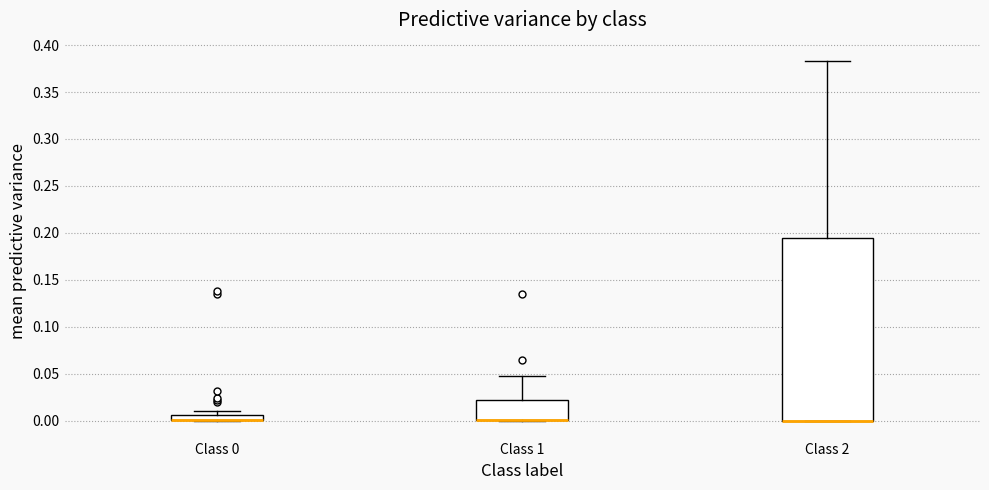

Where is the lower edge of the box for Class 0 on the y-axis? The values are not printed on the chart, so give them approximately, as read against the axis.

0.000